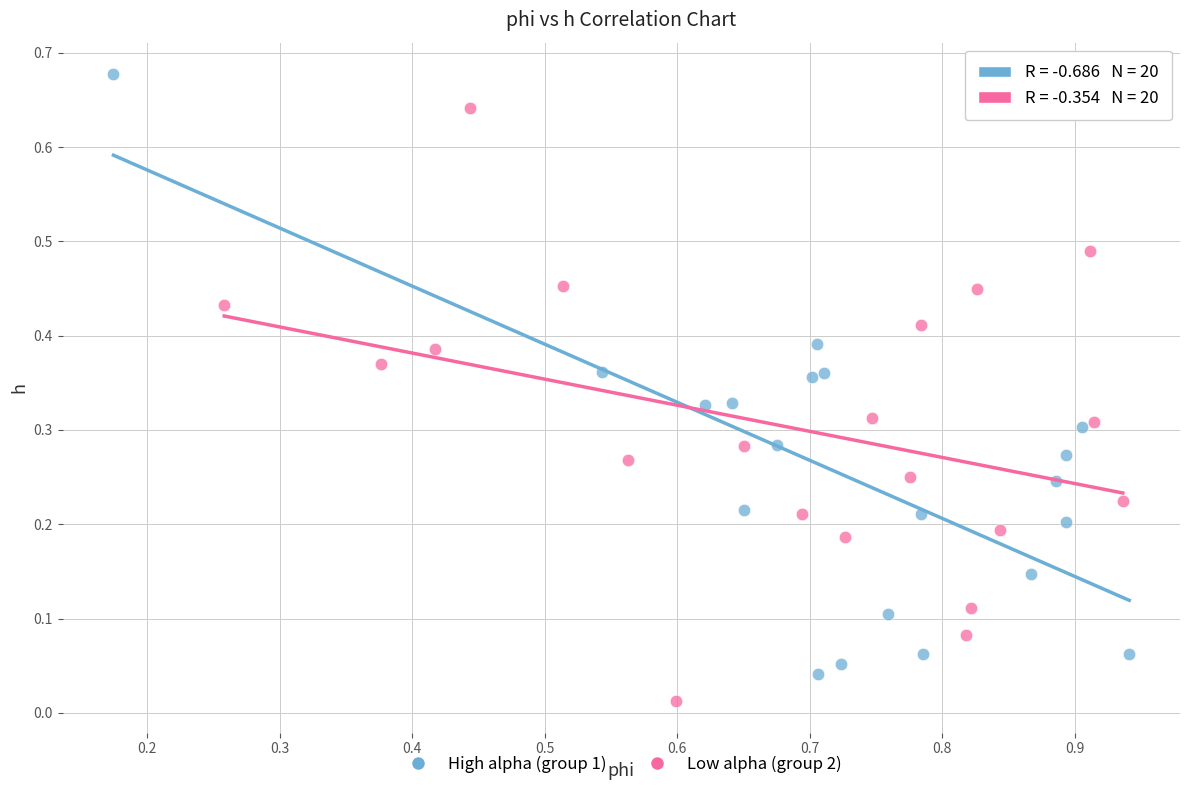

What are all the series names shown in the legend?

High alpha (group 1), Low alpha (group 2)